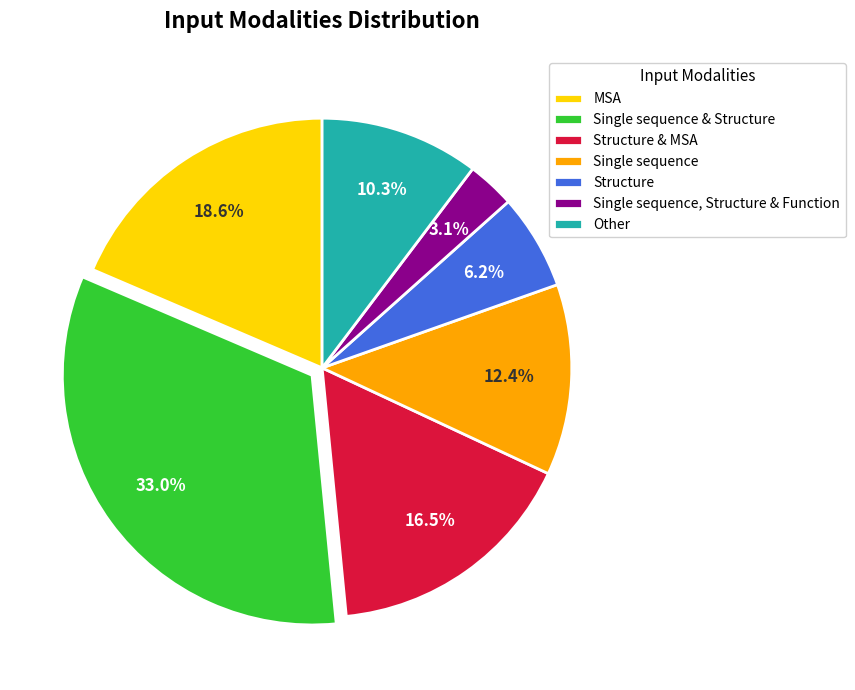

Approximately how many times larger is the value at Other compared to Single sequence?

0.8